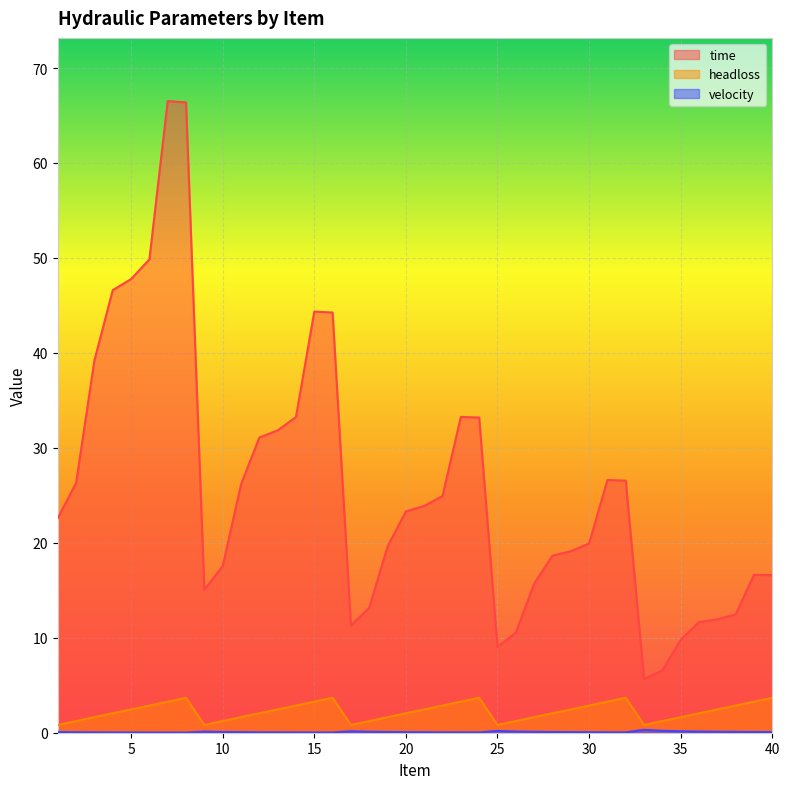

What is the total value across all series at 40?

20.3